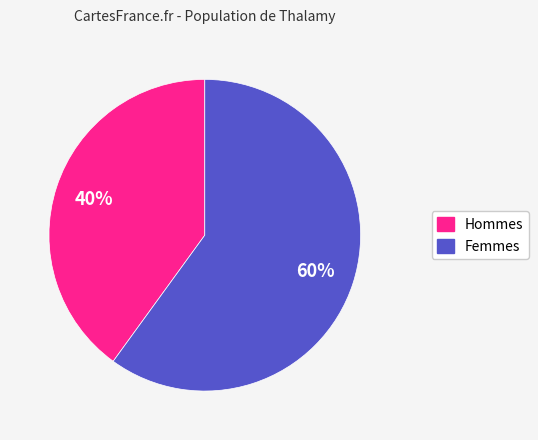

To the nearest percent, what is the difference between the largest and smallest slice percentages?

20%